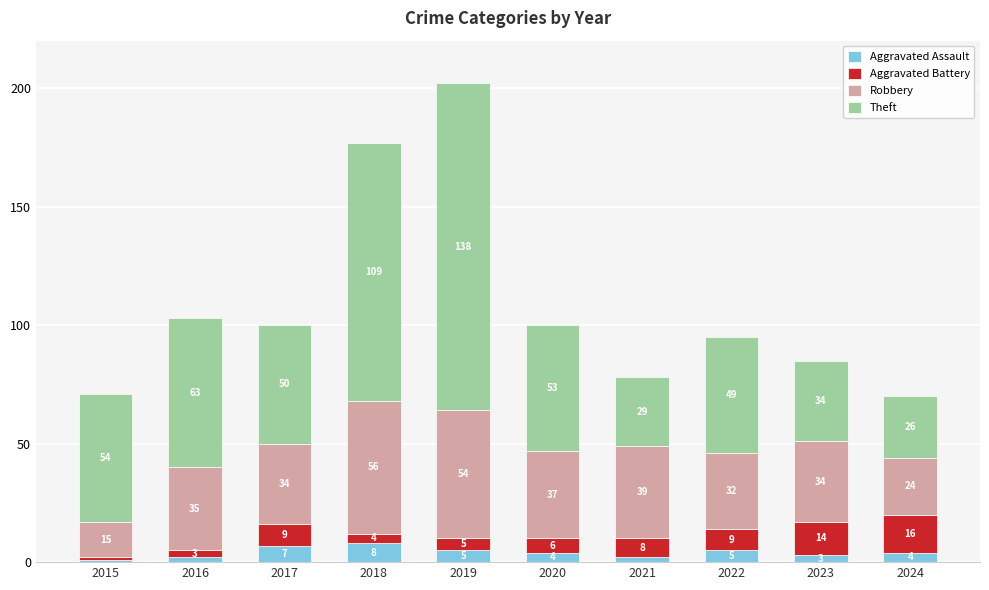

At which category is the sum across all series the highest?

2019